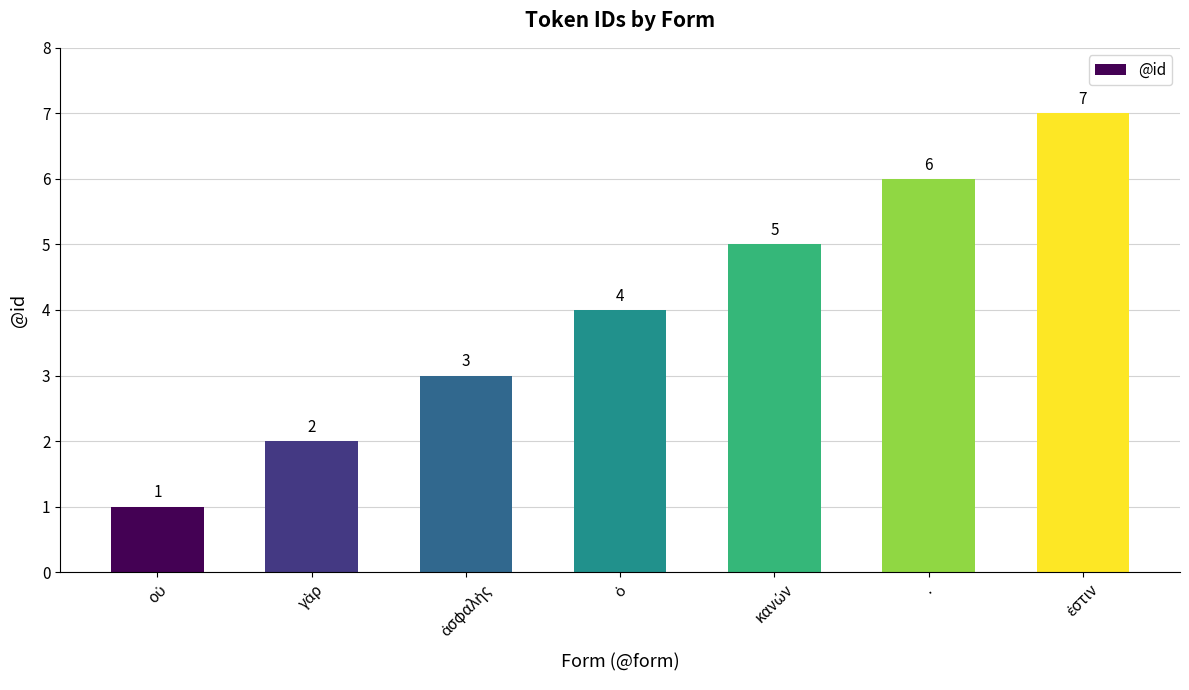

What is the value of the 4th bar from the left?

4